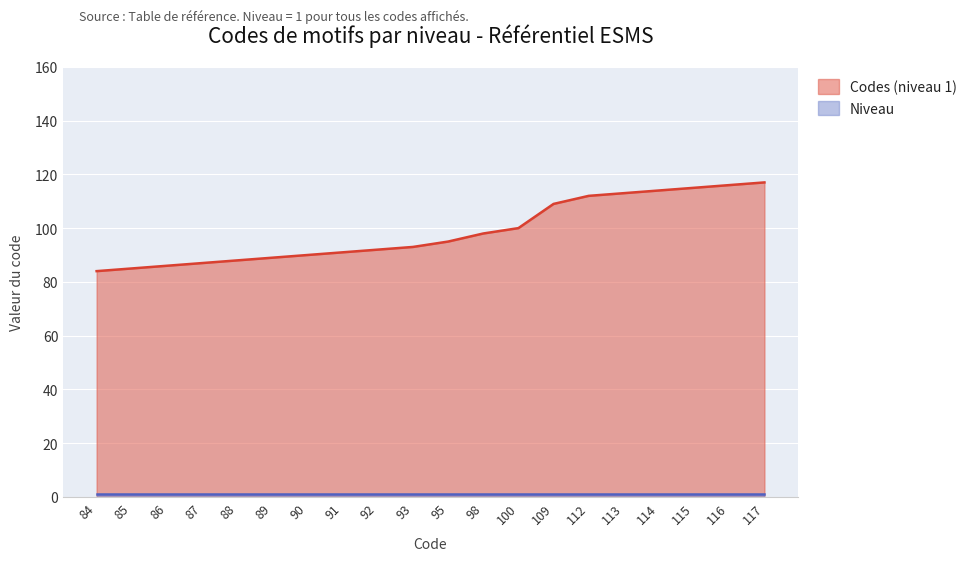

Between 95 and 84, which is larger?

95